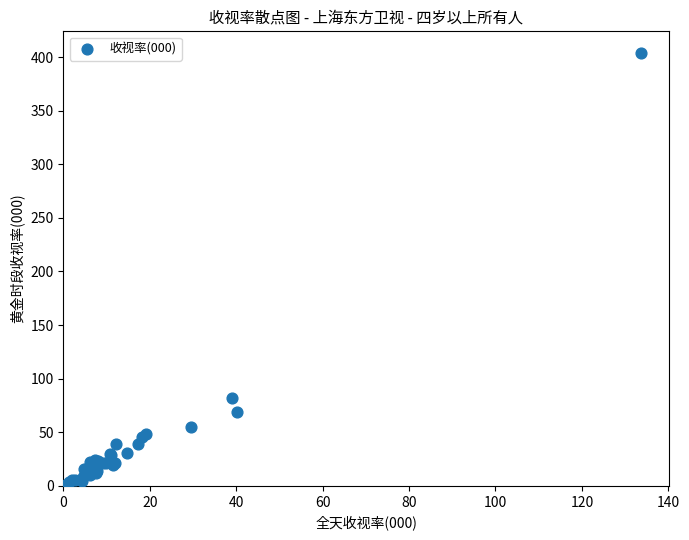

What Y value in the scatter plot is closest to 202?

81.8